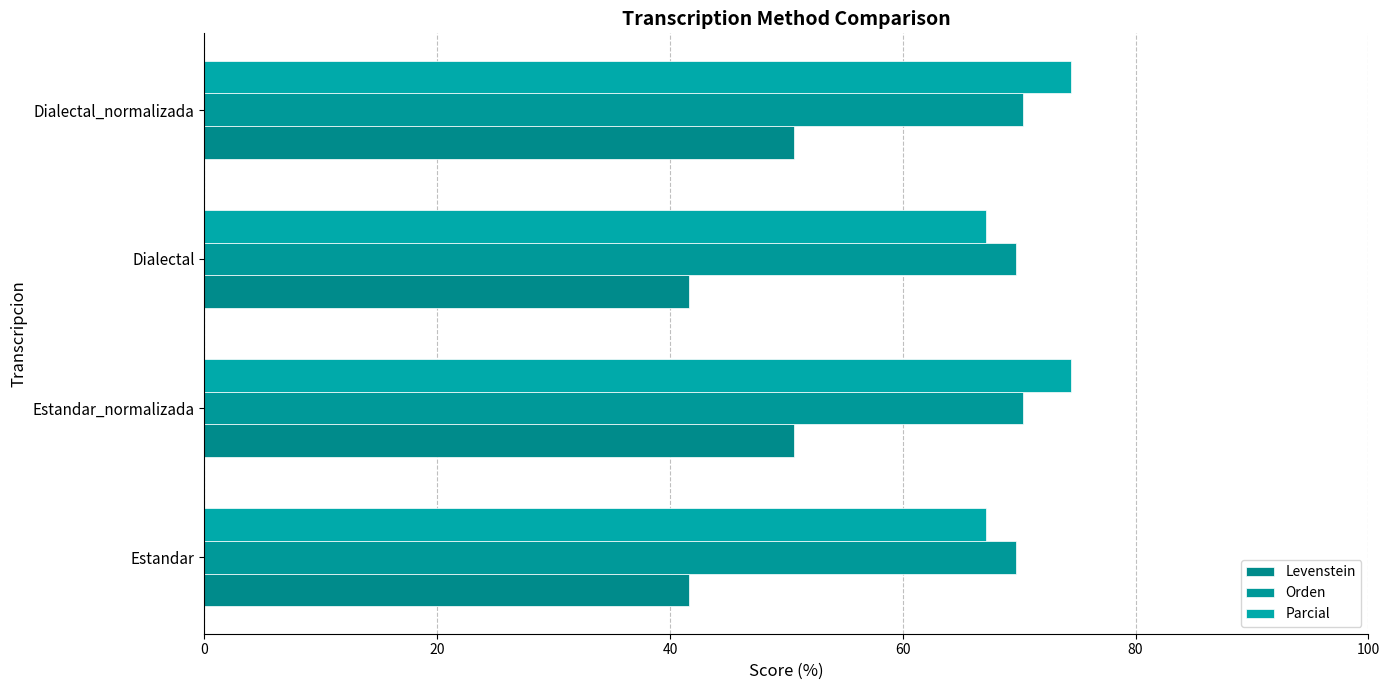

What is the sum of all Orden values?

280.1